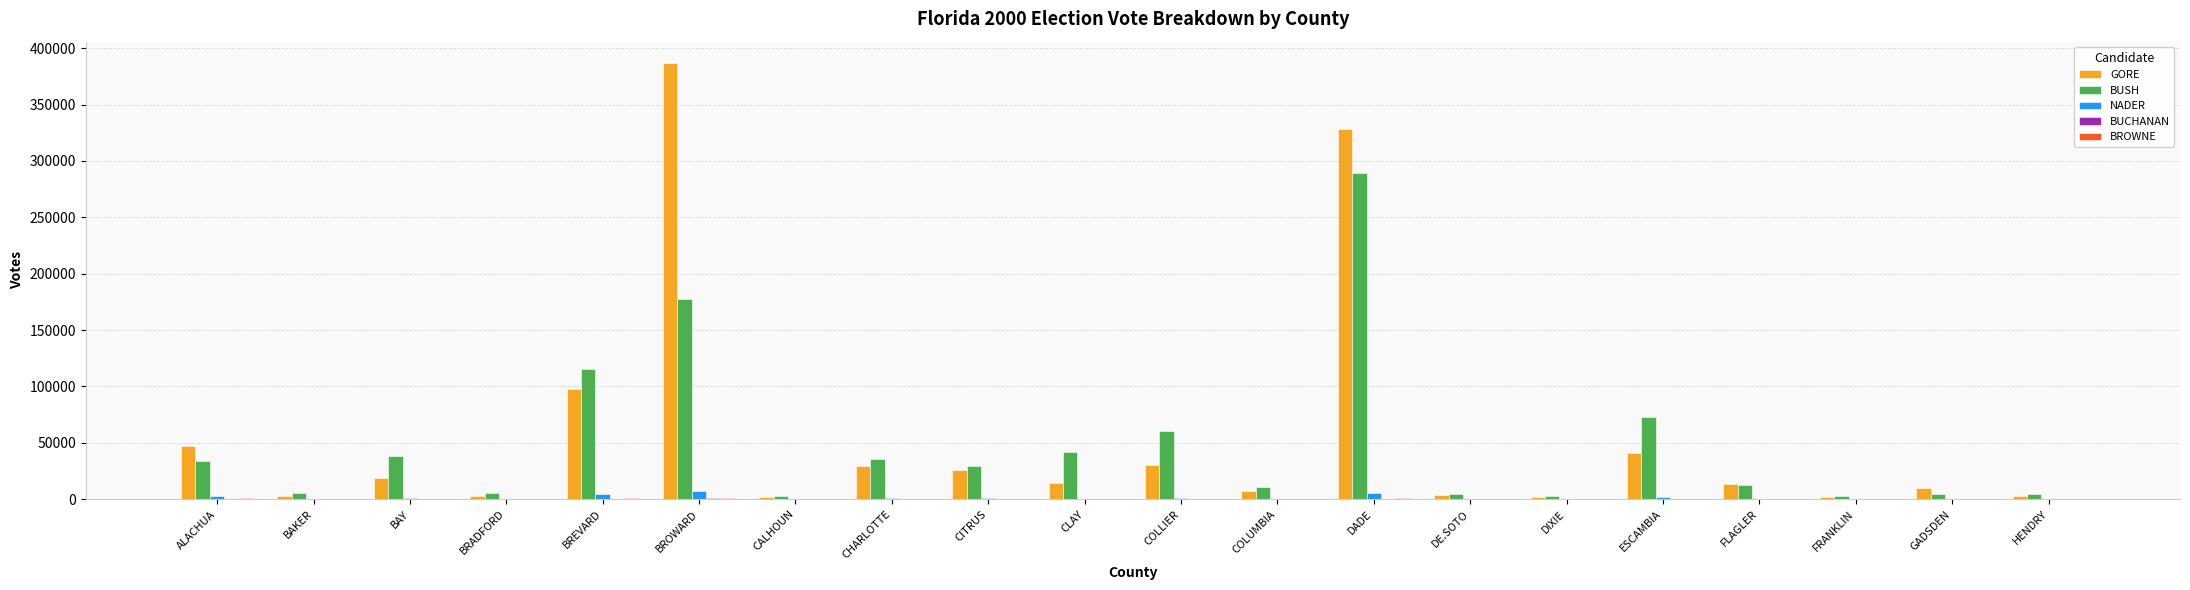

Is the value of NADER at CITRUS greater than the value of BUSH at BROWARD?

No